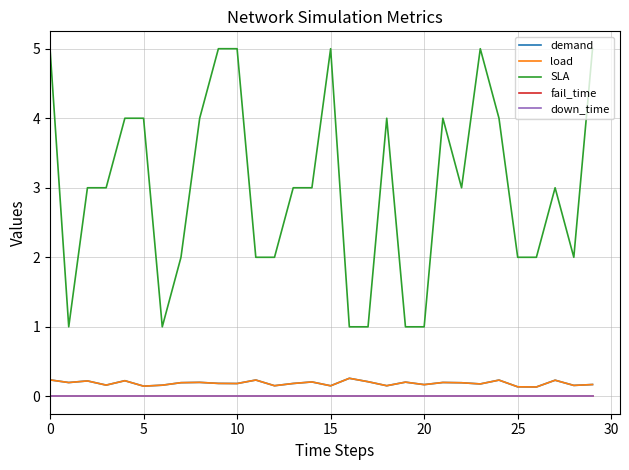

List the series in order of their peak value, highest first.

SLA, demand, load, fail_time, down_time